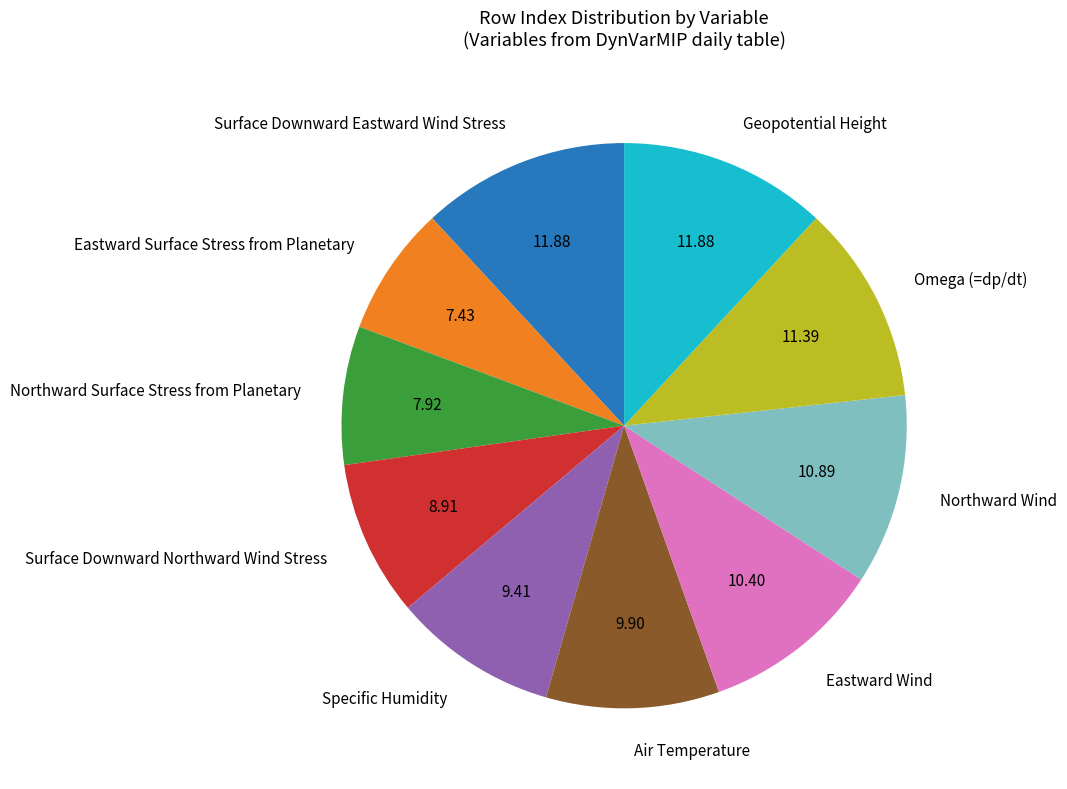

Is the sum of Geopotential Height and Eastward Surface Stress from Planetary greater than half?

No